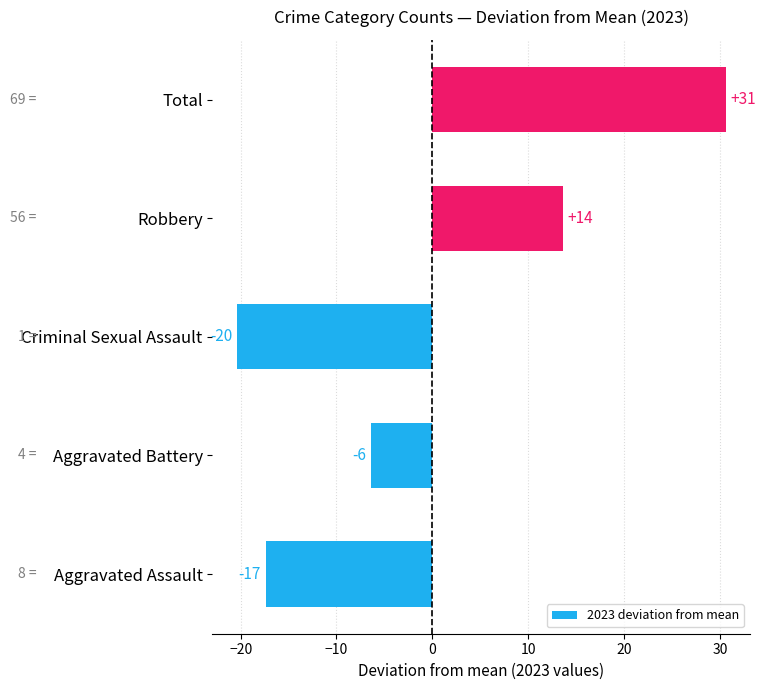

How many bars are there in total?

5